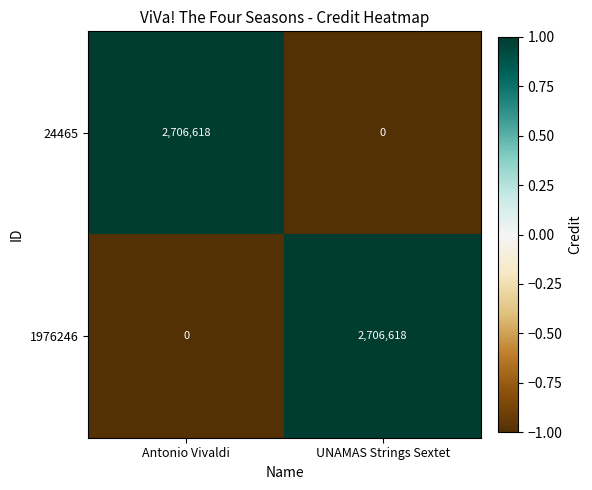

The 24465 series shows 2706618 at Antonio Vivaldi. True or false?

True